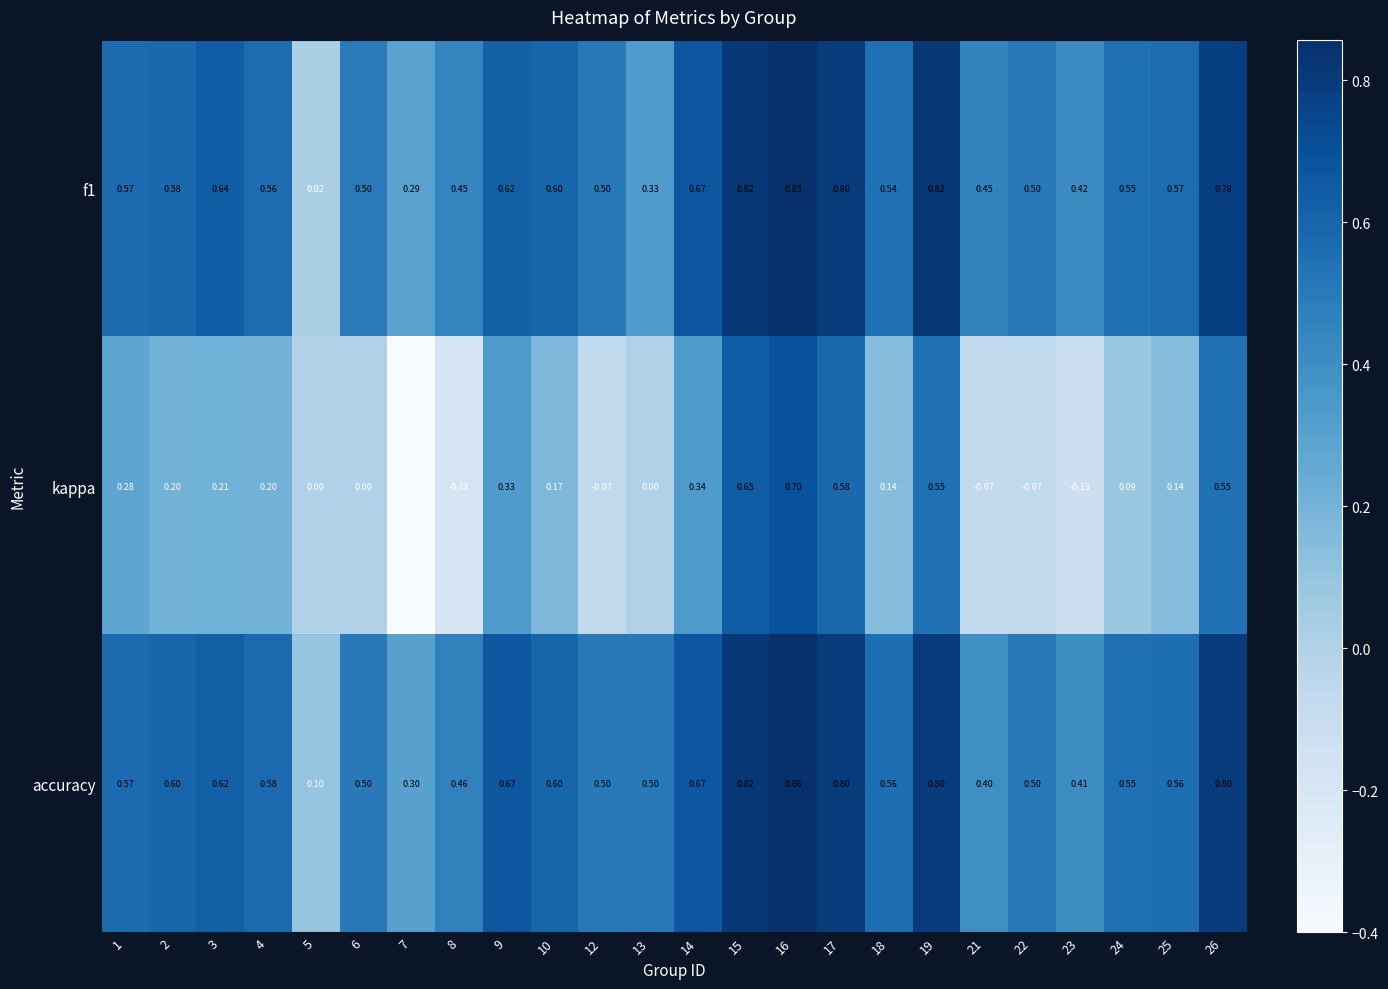

Which series has the widest spread of values?

kappa